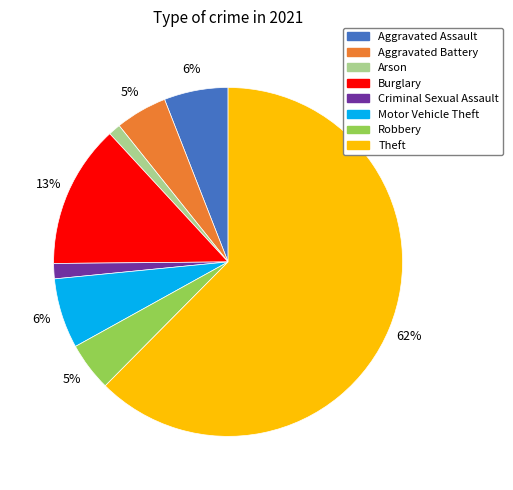

How many segments does this pie chart have?

8